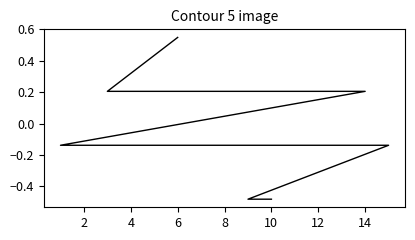

Between 14 and 2, which is larger?

2